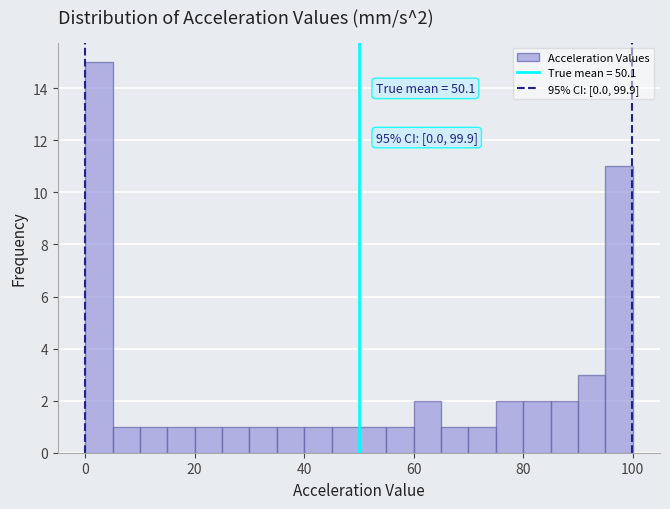

Around what value on the x-axis is the tallest bar? Give the approximate position of its centre, as read against the axis.

2